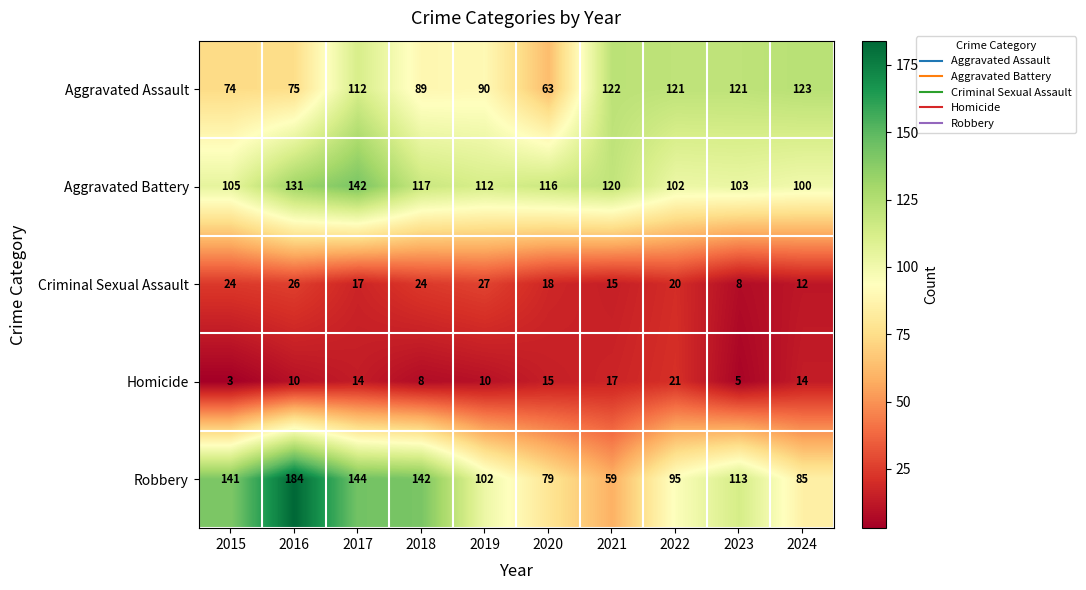

Which series has the largest total across all categories?

Aggravated Battery